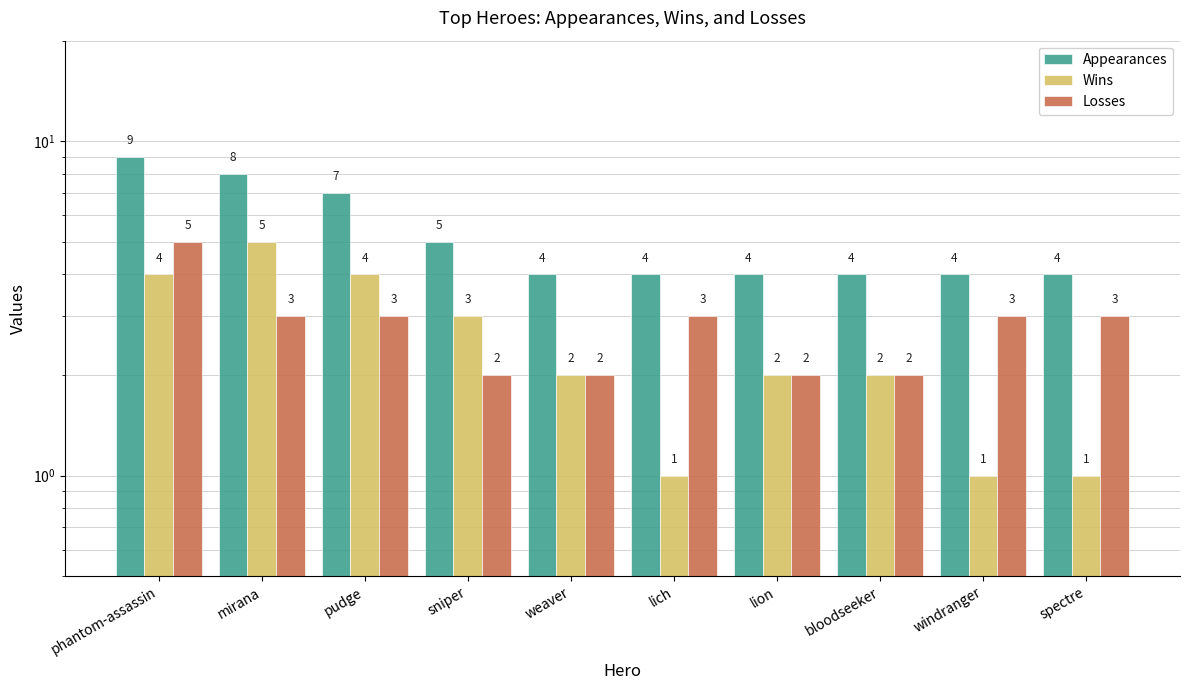

What is the label of the 1st bar from the right?

spectre